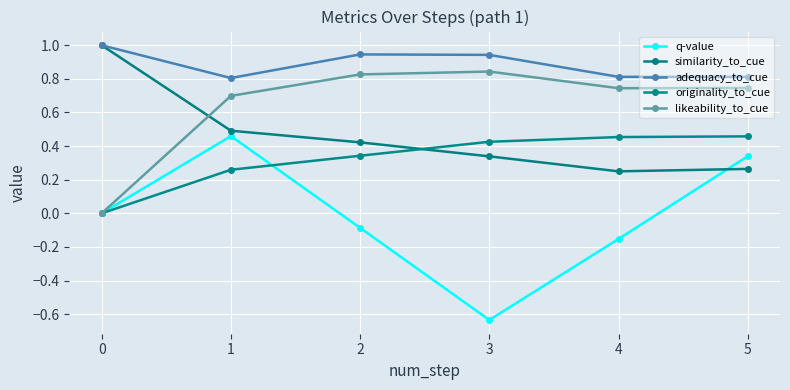

Rank the series by their average value, from highest to lowest.

adequacy_to_cue, likeability_to_cue, similarity_to_cue, originality_to_cue, q-value